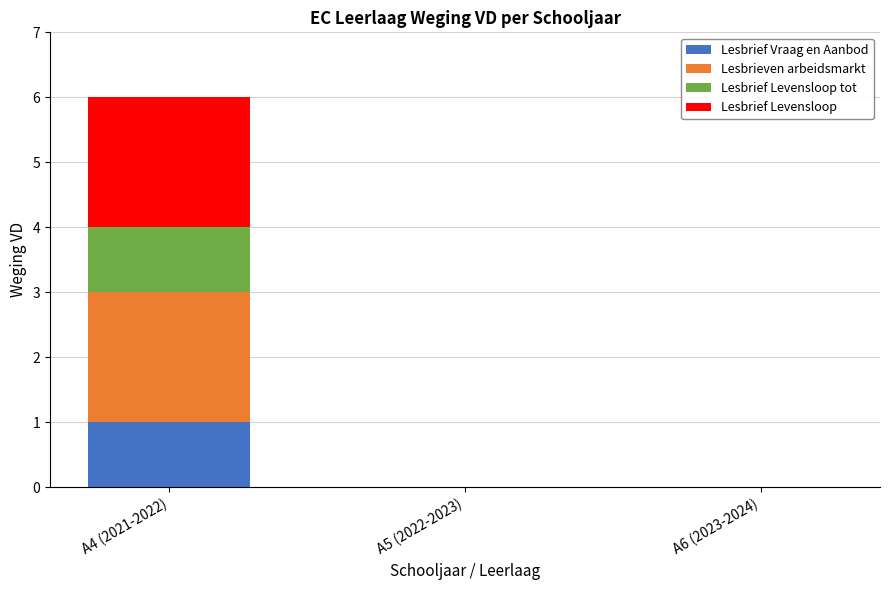

What is the total value across all series at A4 (2021-2022)?

6